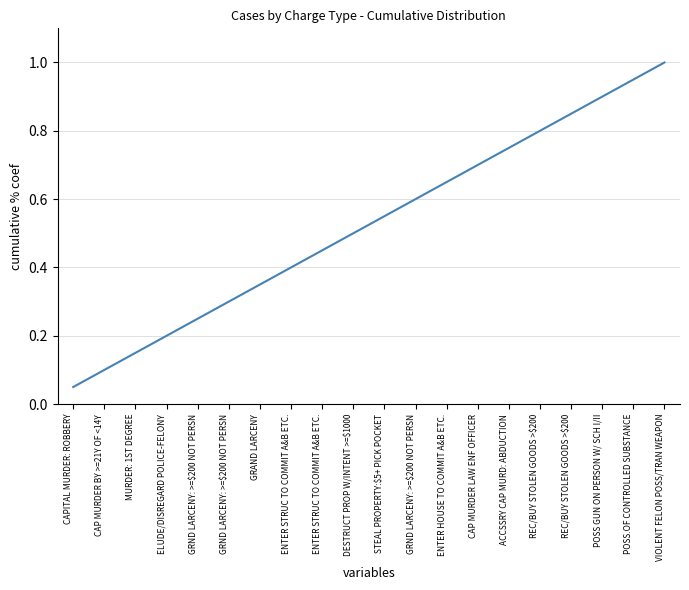

List the labels in order of value, largest first.

VIOLENT FELON POSS/TRAN WEAPON, POSS.OF CONTROLLED SUBSTANCE, POSS GUN ON PERSON W/ SCH I/II, REC/BUY STOLEN GOODS >$200, REC/BUY STOLEN GOODS >$200, ACCSSRY CAP MURD: ABDUCTION, CAP MURDER LAW ENF OFFICER, ENTER HOUSE TO COMMIT A&B ETC., GRND LARCENY: >=$200 NOT PERSN, STEAL PROPERTY:$5+ PICK POCKET, DESTRUCT PROP W/INTENT >=$1000, ENTER STRUC TO COMMIT A&B ETC., ENTER STRUC TO COMMIT A&B ETC., GRAND LARCENY, GRND LARCENY: >=$200 NOT PERSN, GRND LARCENY: >=$200 NOT PERSN, ELUDE/DISREGARD POLICE-FELONY, MURDER: 1ST DEGREE, CAP MURDER BY >=21Y OF <14Y, CAPITAL MURDER: ROBBERY